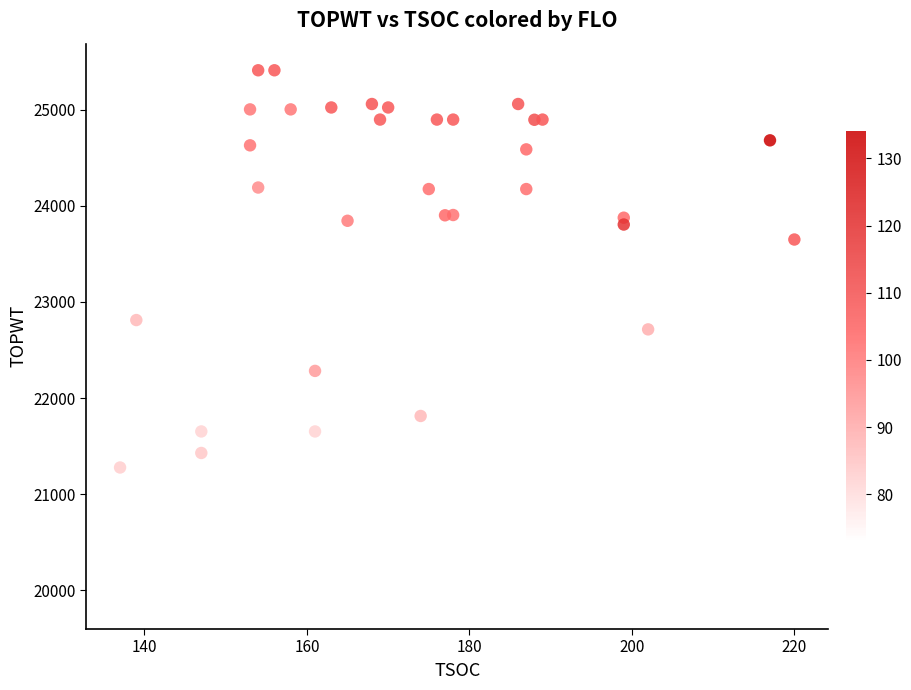

What Y value in the scatter plot is closest to 22642?

22715